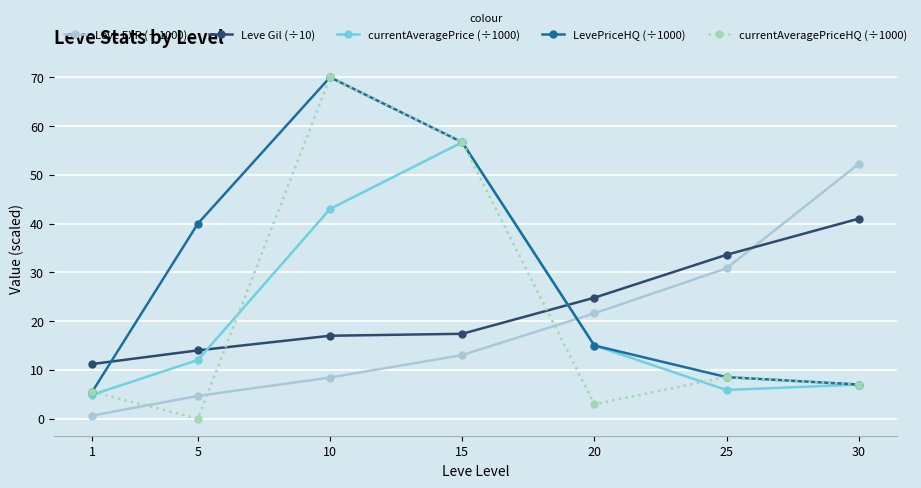

What is the sum of all Leve EXP (÷1000) values?

131.4